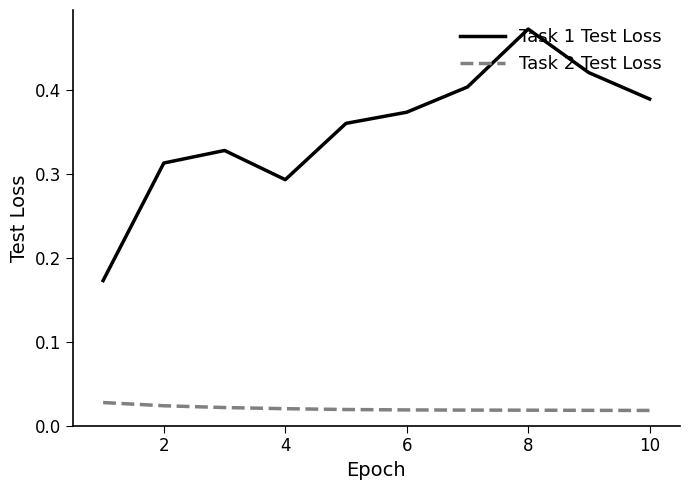

True or false: Task 2 Test Loss and Task 1 Test Loss intersect in this chart.

False